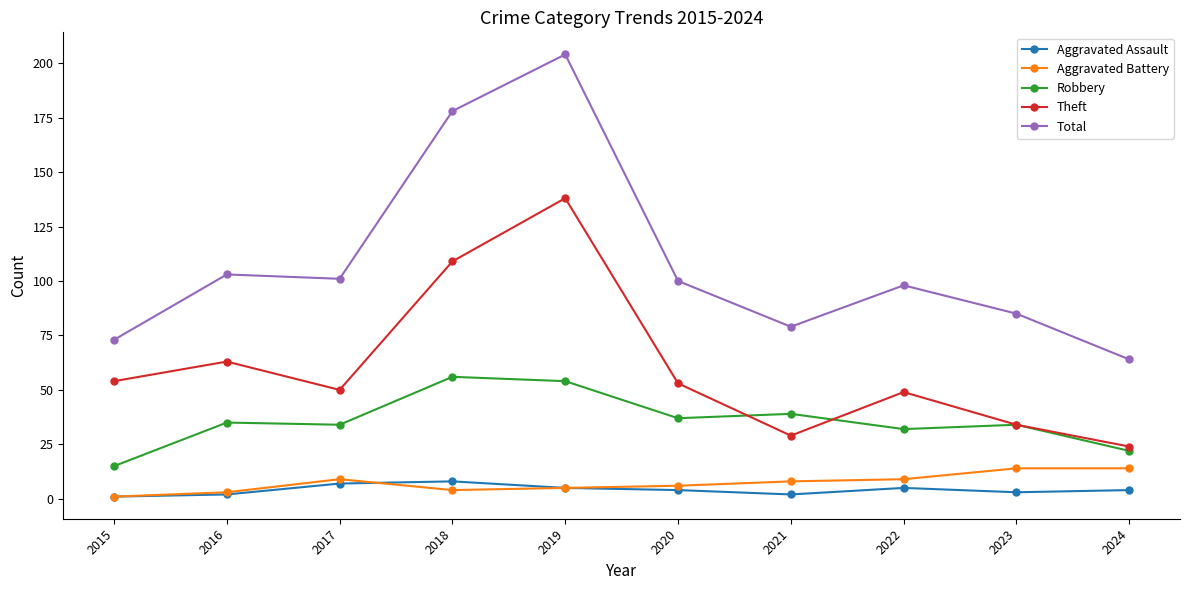

The value of Total at 2017 is 36. True or false?

False